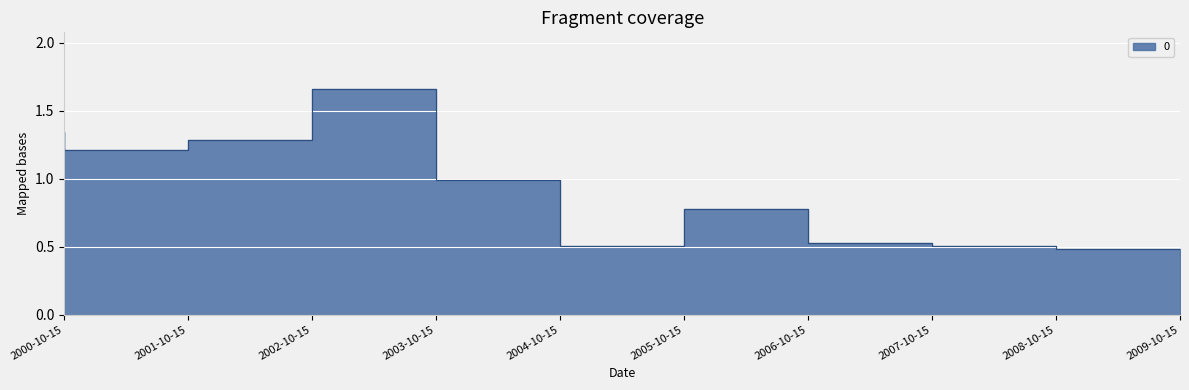

What is the greatest value displayed?

1.7